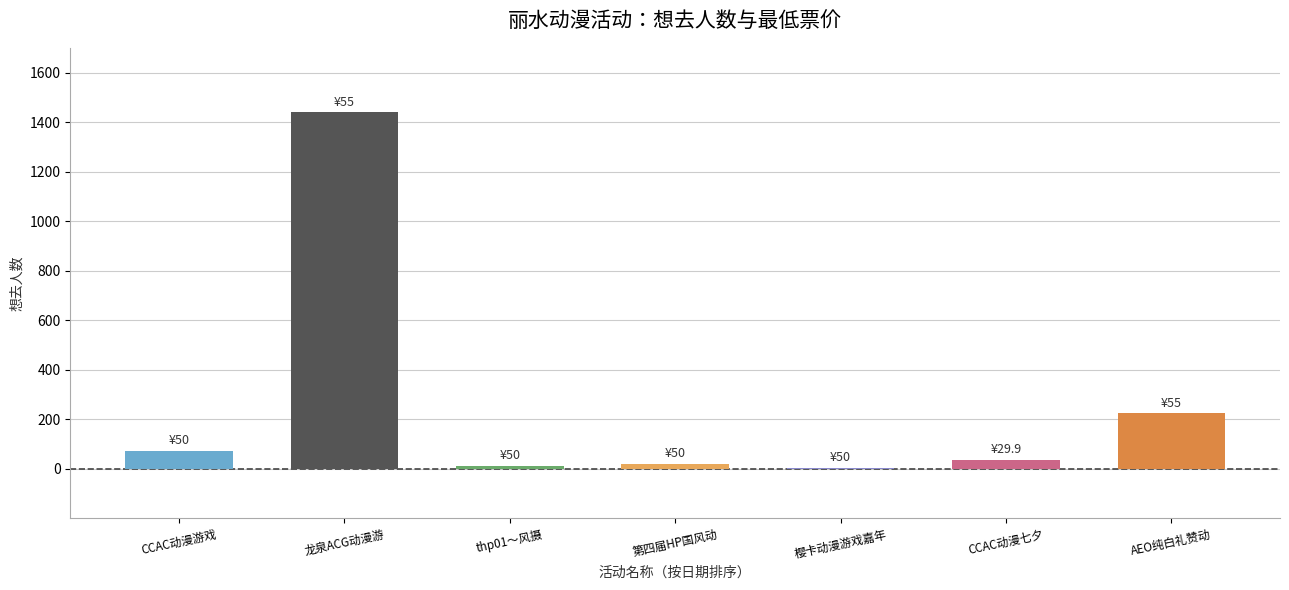

What is the change in value from 第四届HP国风动漫游戏嘉年华 to CCAC动漫七夕（回馈展）?

+17